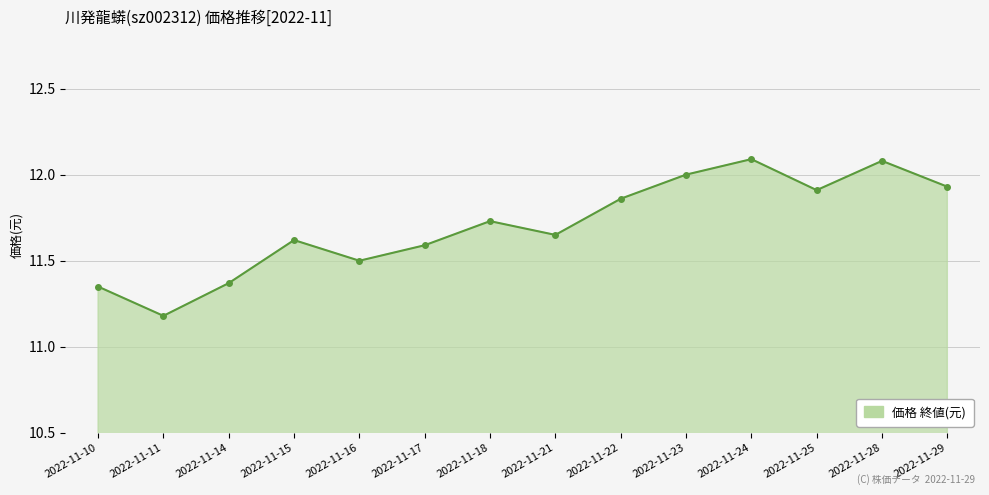

Where is the first local maximum?

2022-11-15